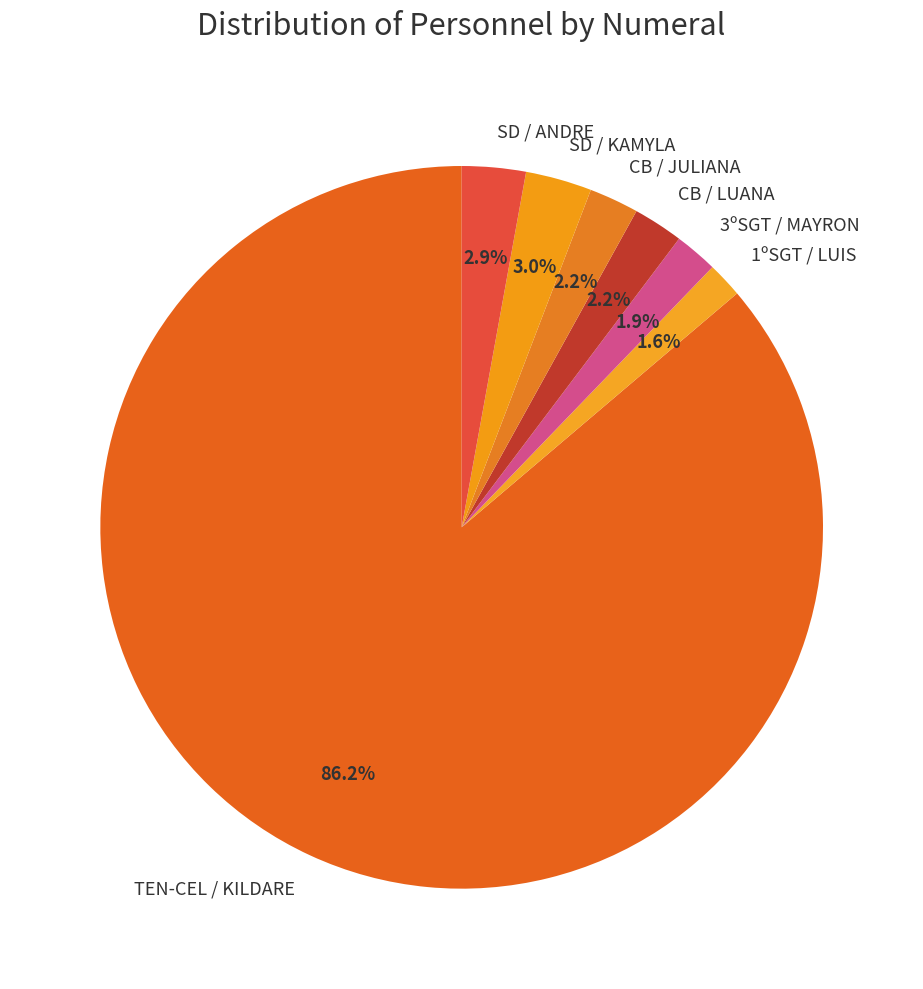

What is the largest slice in the pie chart?

TEN-CEL / KILDARE